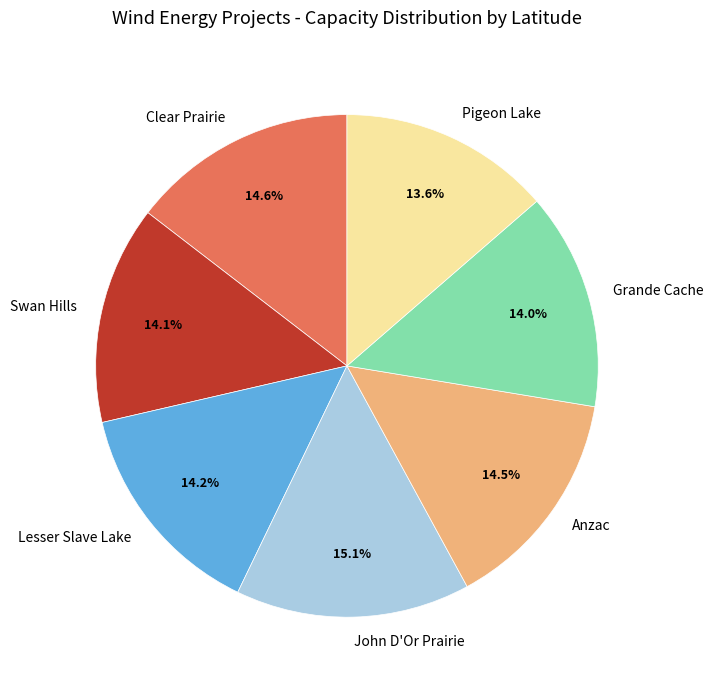

Approximately how many times larger is the value at Clear Prairie compared to Anzac?

1.0